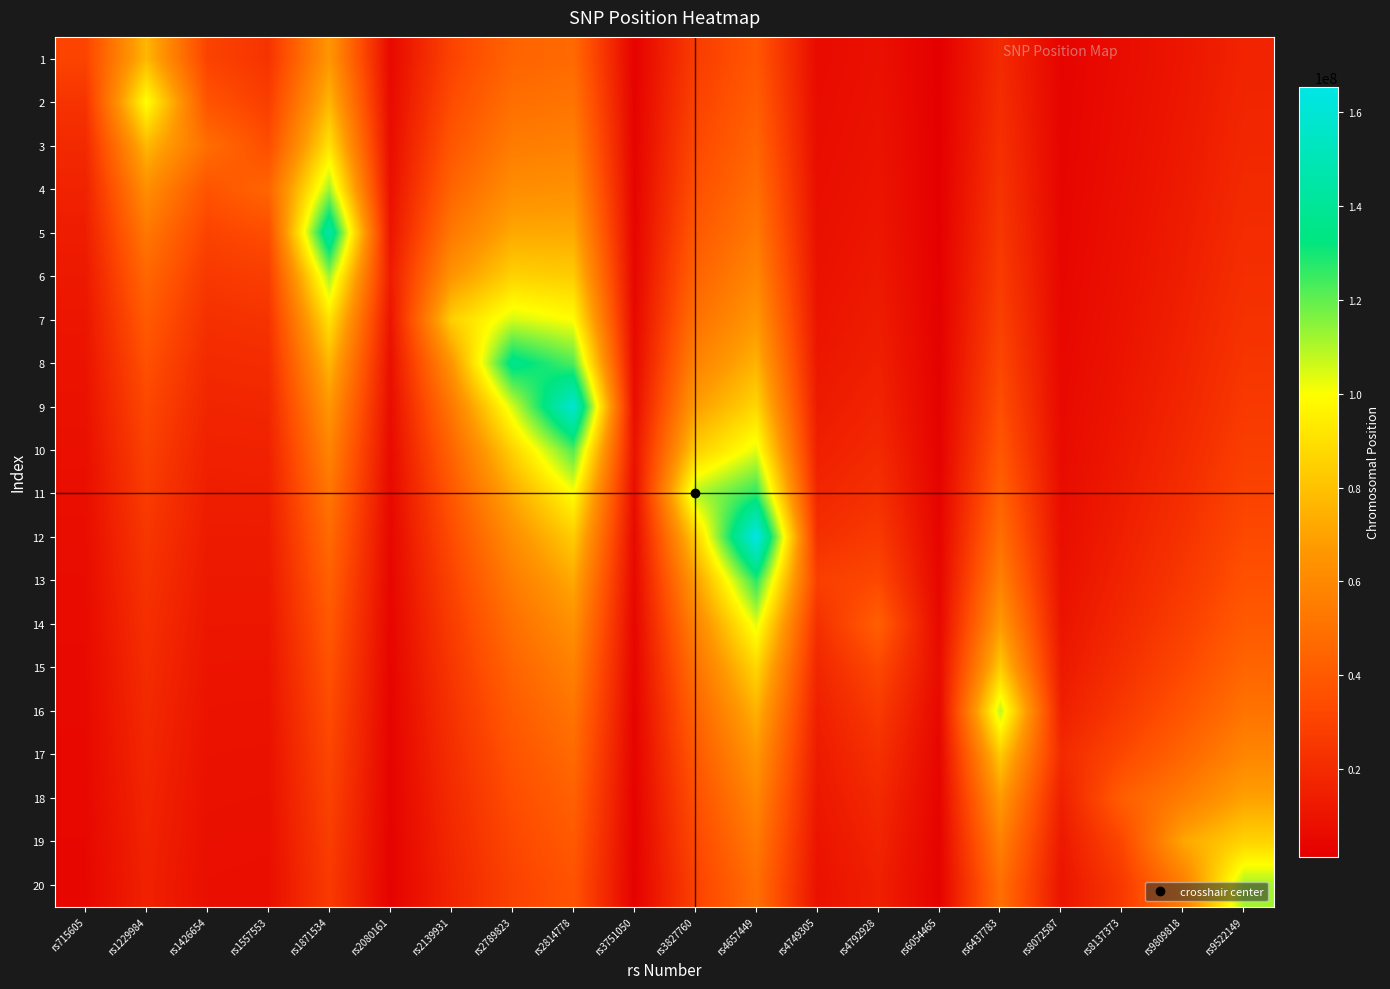

What is the smallest value displayed?

1283272.7